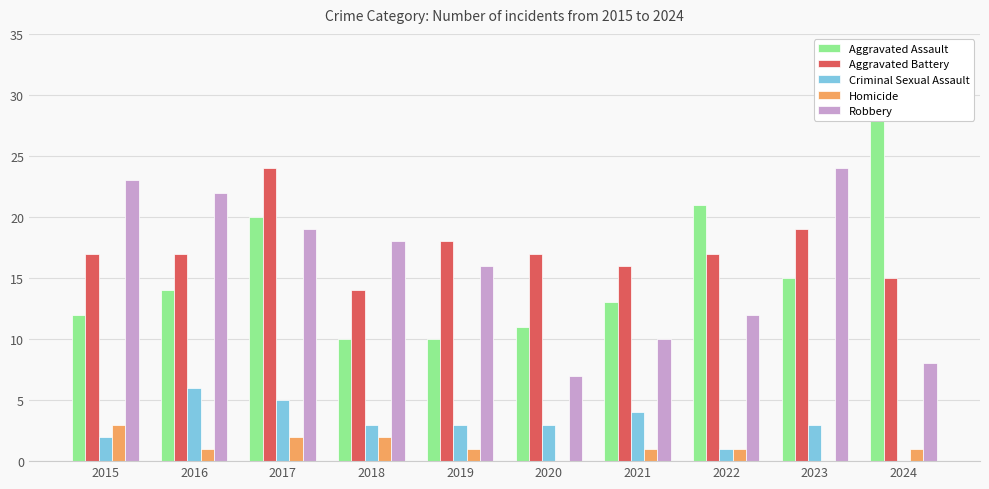

How many bars are there in each group?

5